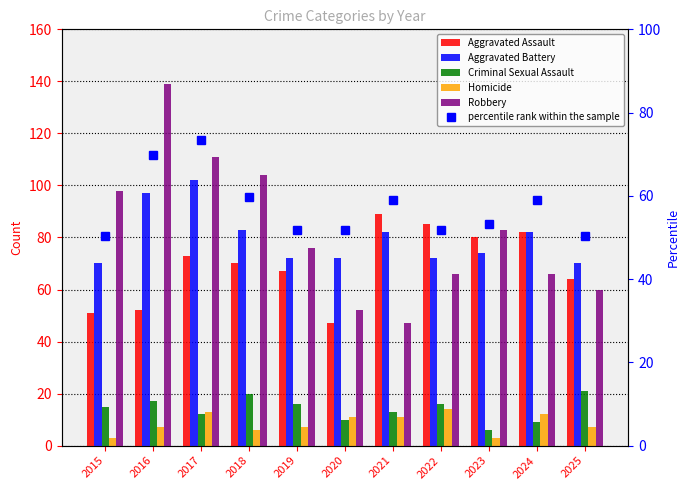

At which label is Aggravated Battery closest to 86?

2018